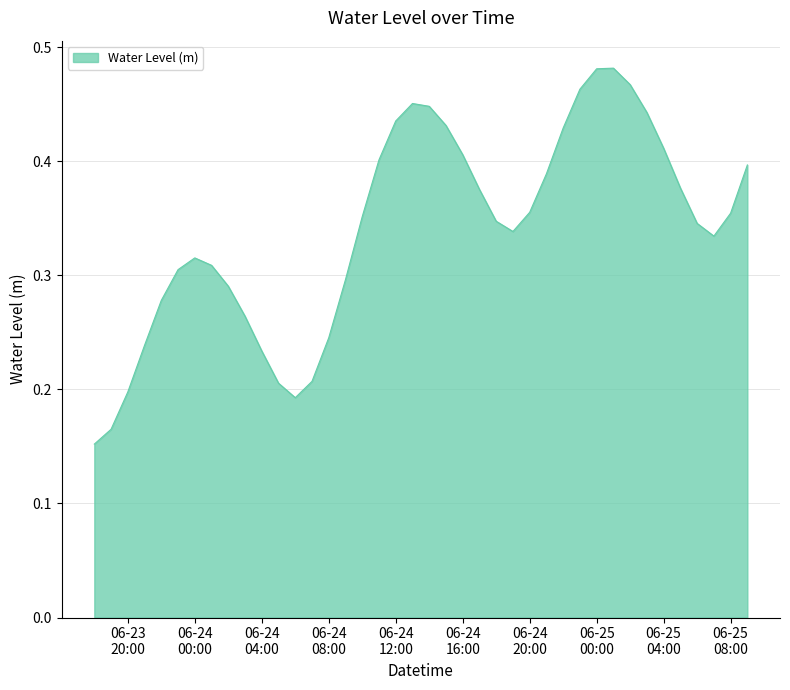

Reading left to right, what are all the values shown in this chart?

0.2	0.2	0.2	0.2	0.3	0.3	0.3	0.3	0.3	0.3	0.2	0.2	0.2	0.2	0.2	0.3	0.4	0.4	0.4	0.5	0.4	0.4	0.4	0.4	0.3	0.3	0.4	0.4	0.4	0.5	0.5	0.5	0.5	0.4	0.4	0.4	0.3	0.3	0.4	0.4